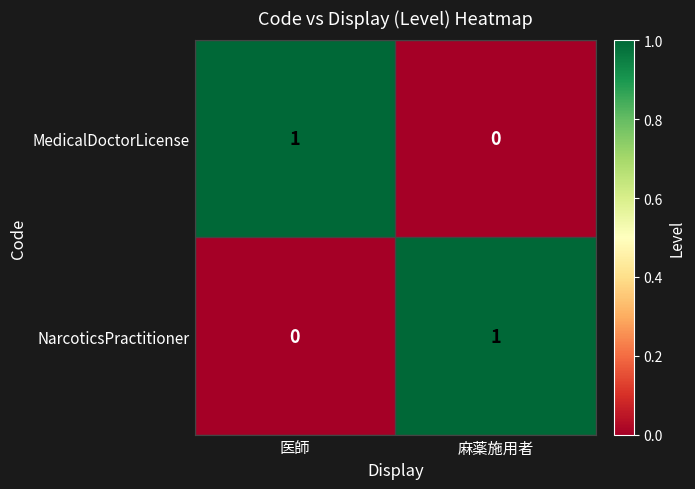

True or false: MedicalDoctorLicense has a value of 1 at 医師.

True